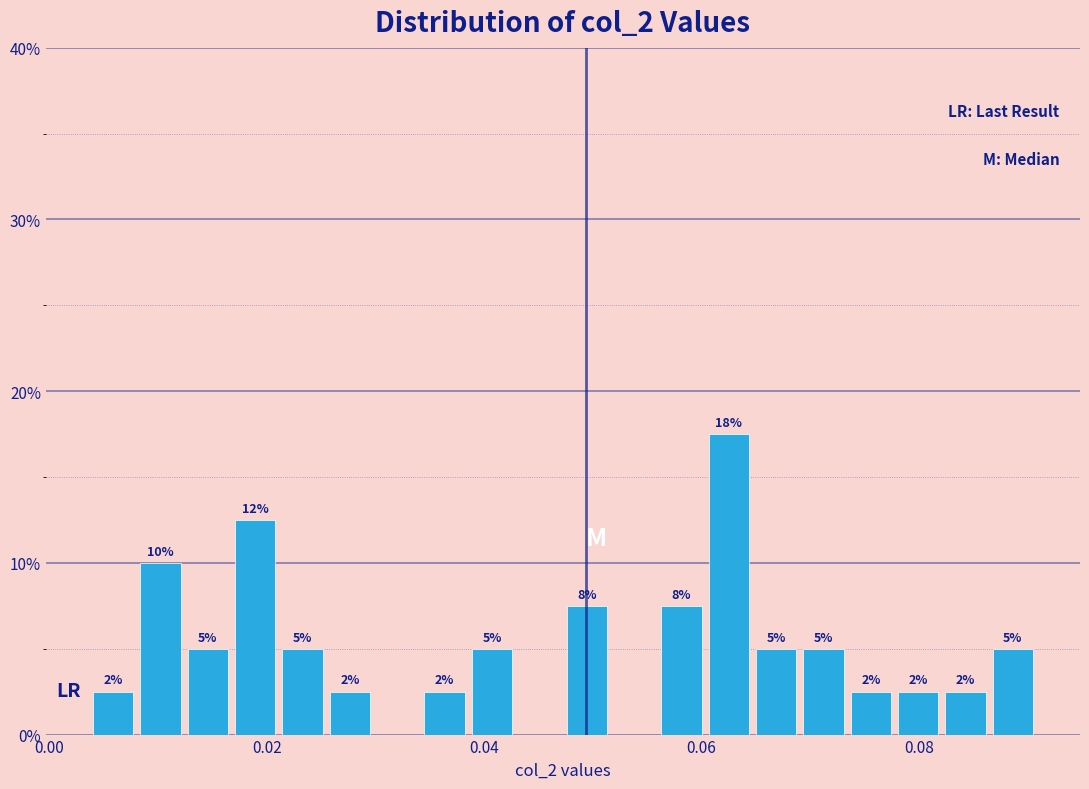

Around what value on the x-axis is the tallest bar? Give the approximate position of its centre, as read against the axis.

0.062